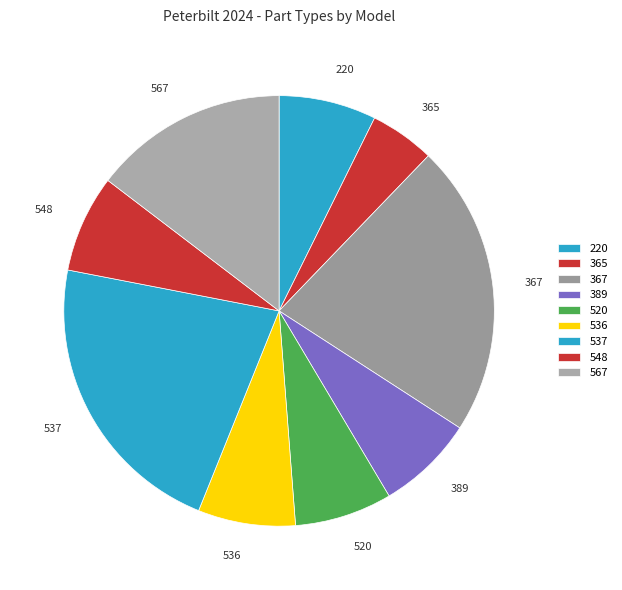

Combined, do 520 and 389 account for over 50%?

No